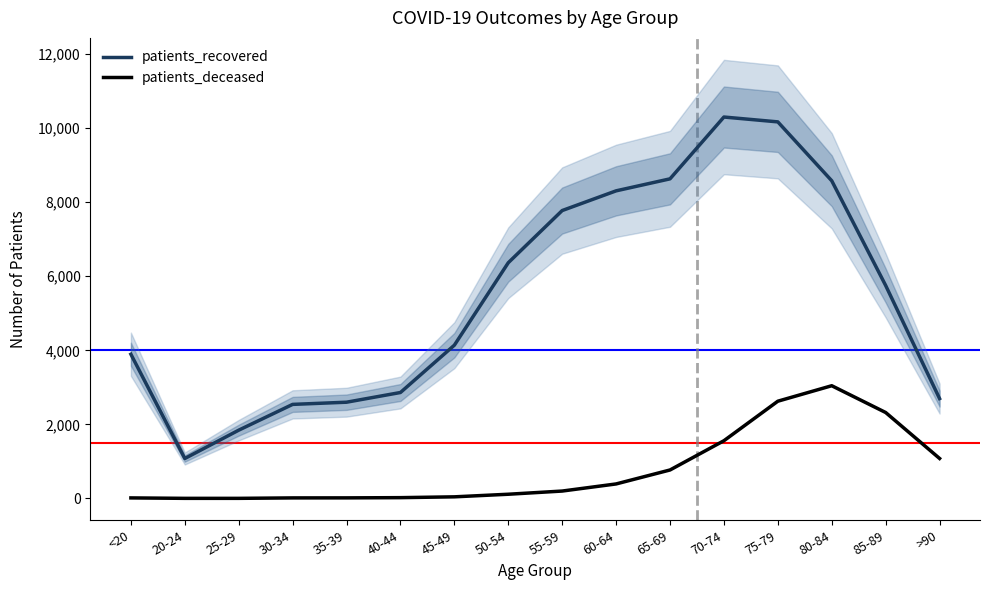

At how many categories does at least one series exceed 7627?

6